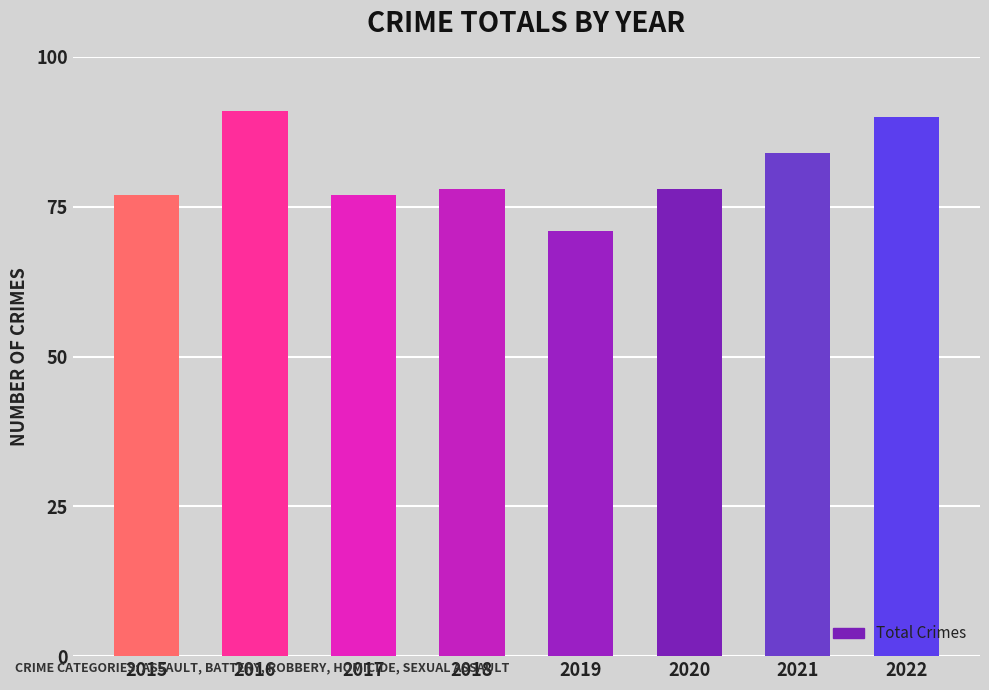

Which category has the highest value across all series?

2016